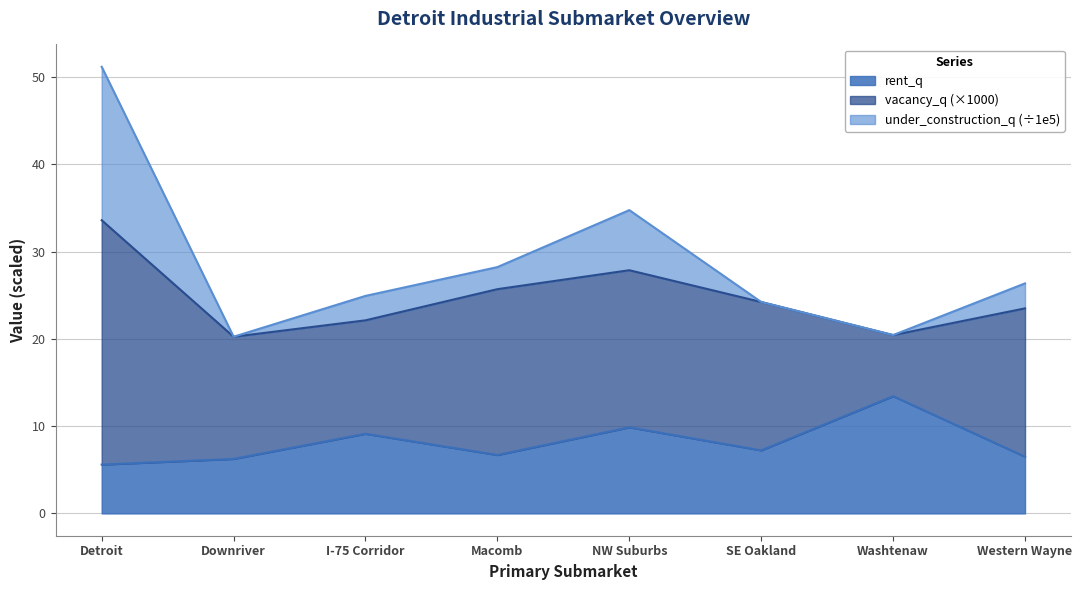

What is the greatest value displayed?

51.2